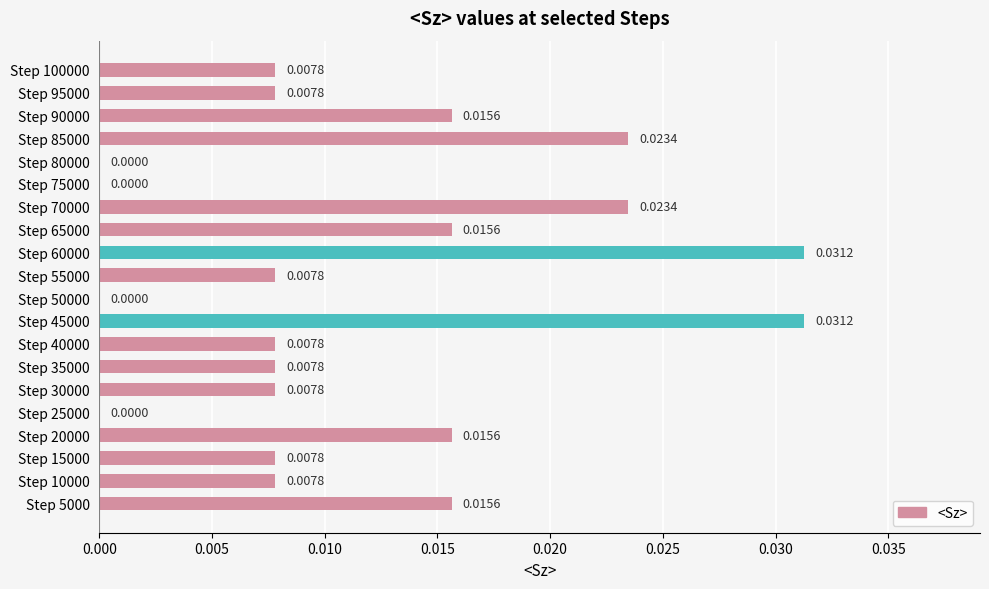

Between Step 10000 and Step 90000, which is larger?

Step 90000